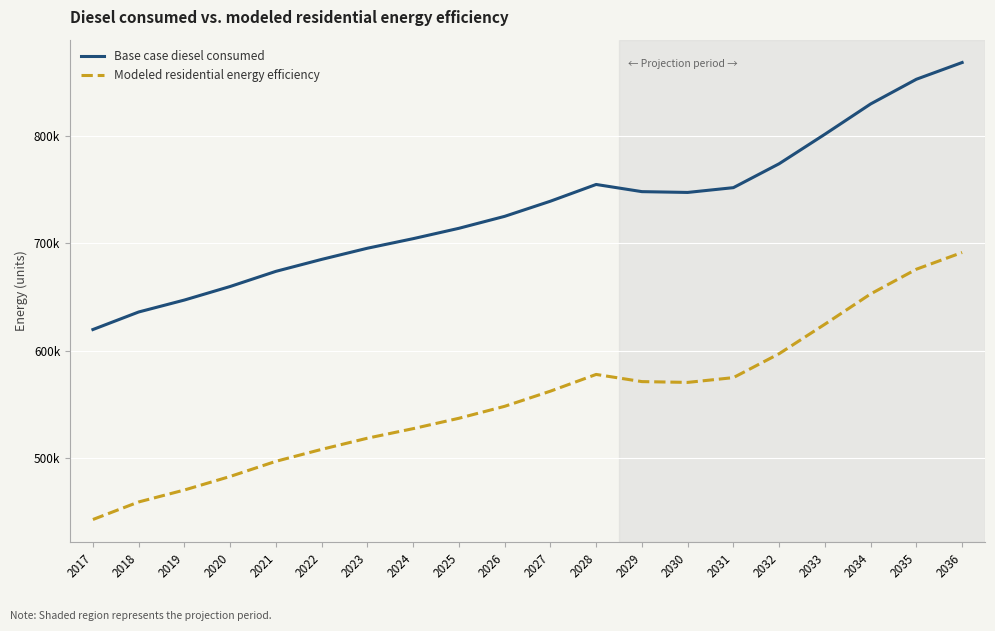

What are all the series names shown in the legend?

Base case diesel consumed, Modeled residential energy efficiency